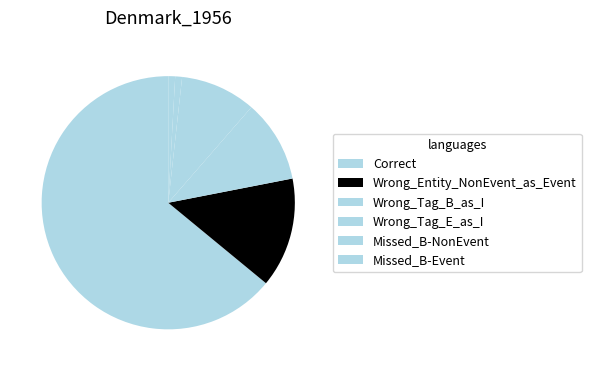

How many slices are in this pie chart?

6